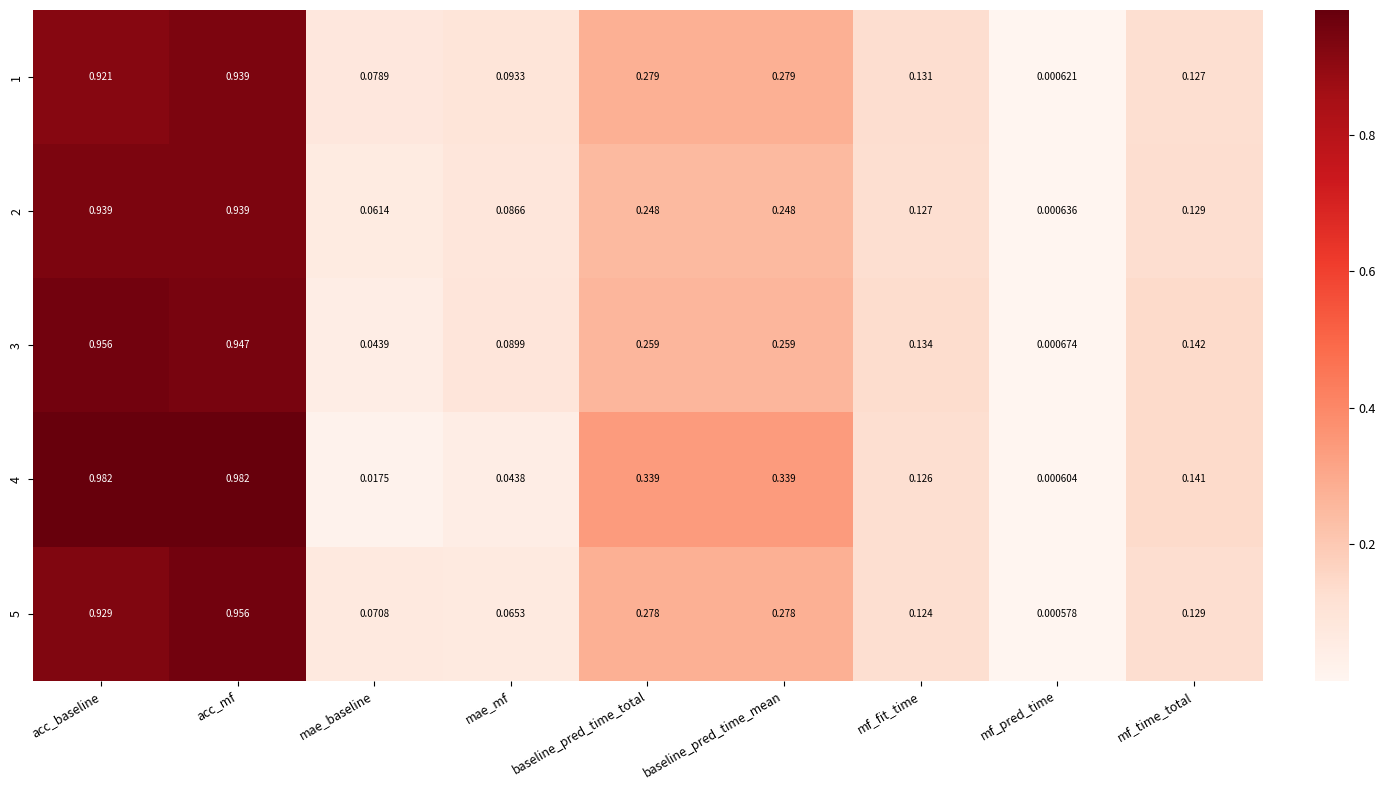

At which label is 5 closest to 0?

mf_pred_time